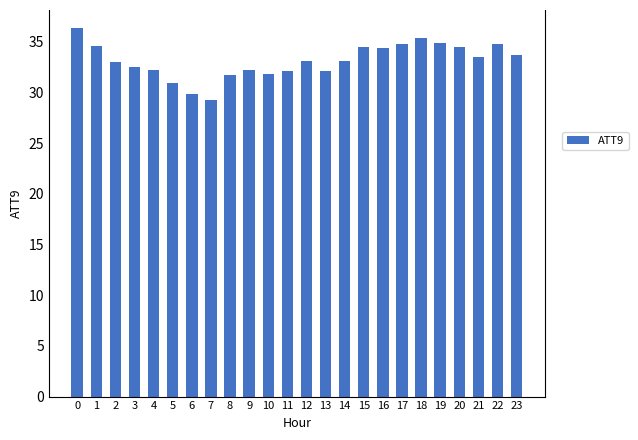

What is the minimum value shown in the chart?

29.3